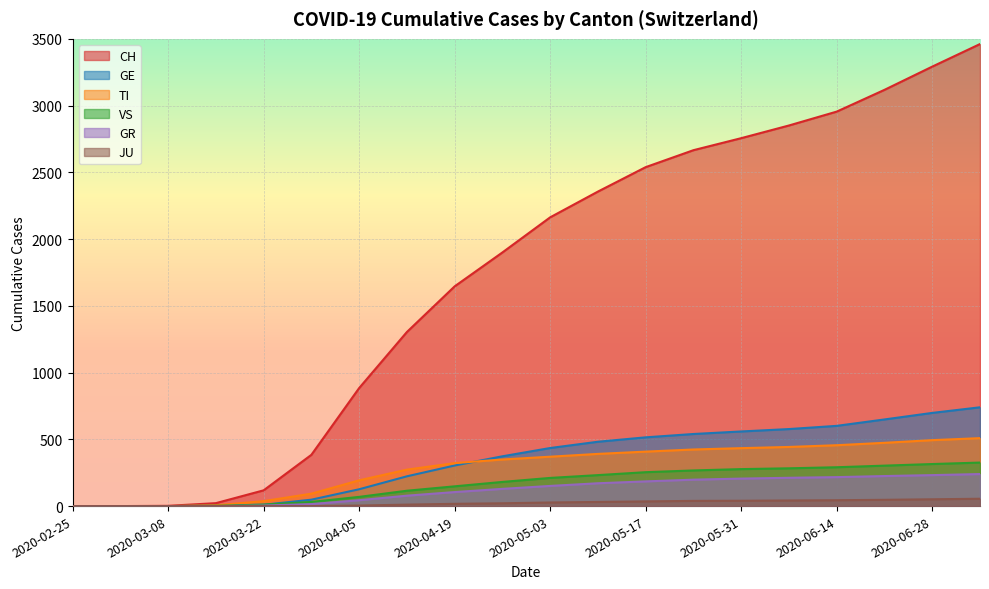

What position from the right is 2020-04-19?

12